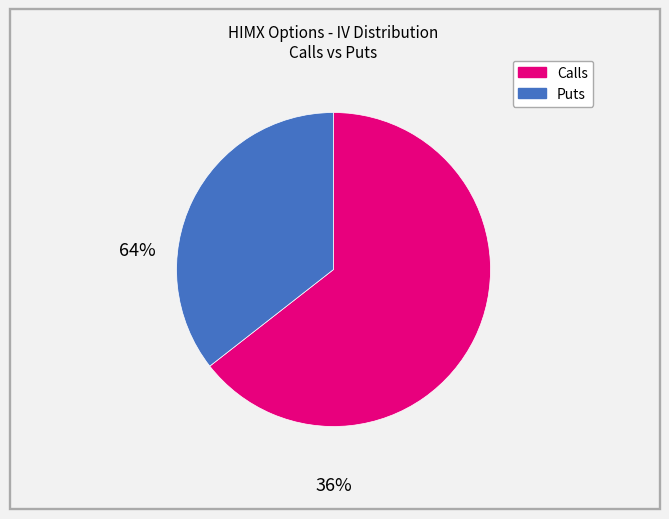

Does any single category account for the majority?

Yes